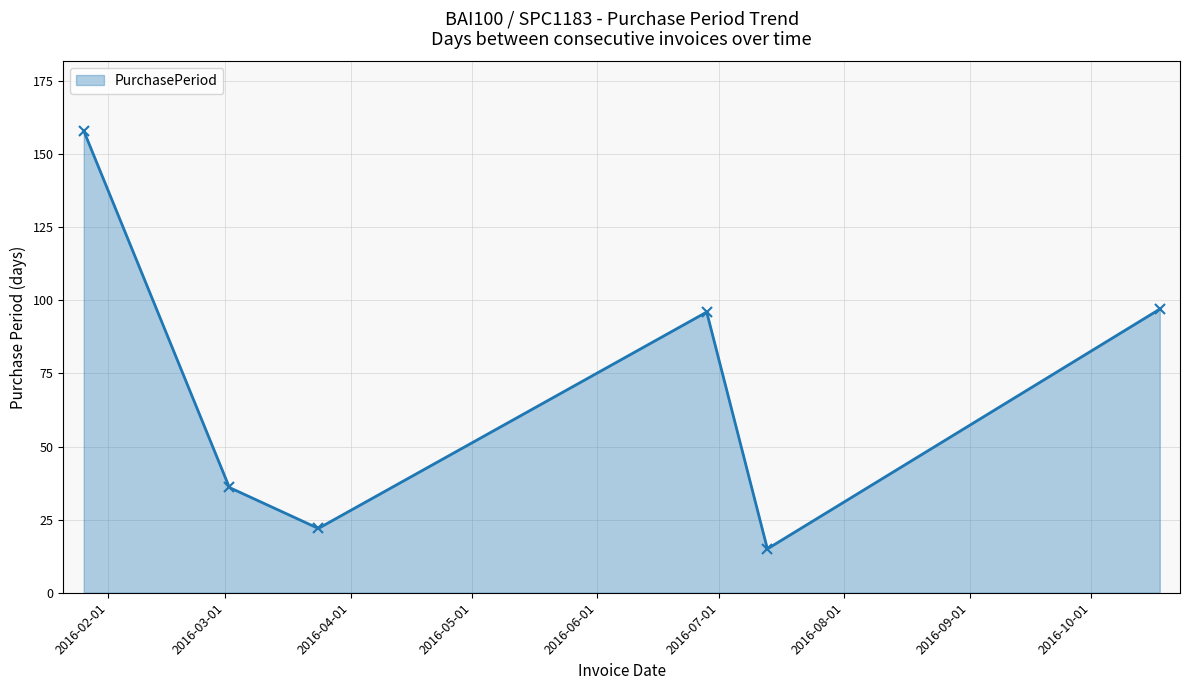

How many interior local peaks (higher than both neighbors) does the data have?

1